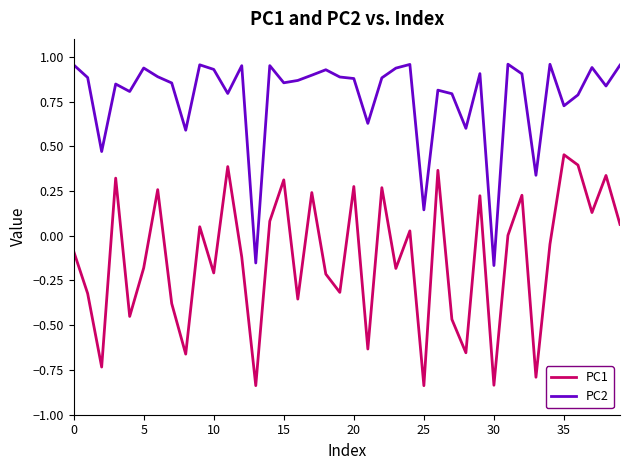

Does the chart have visible grid lines?

No